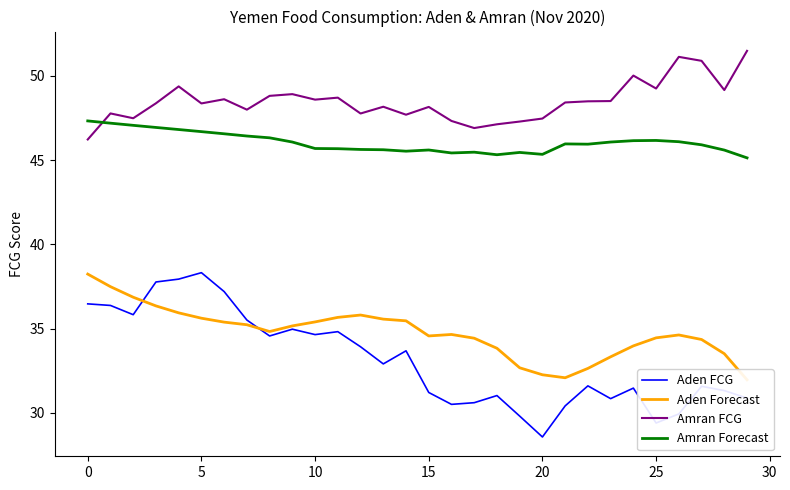

Which series has the widest spread of values?

Aden FCG